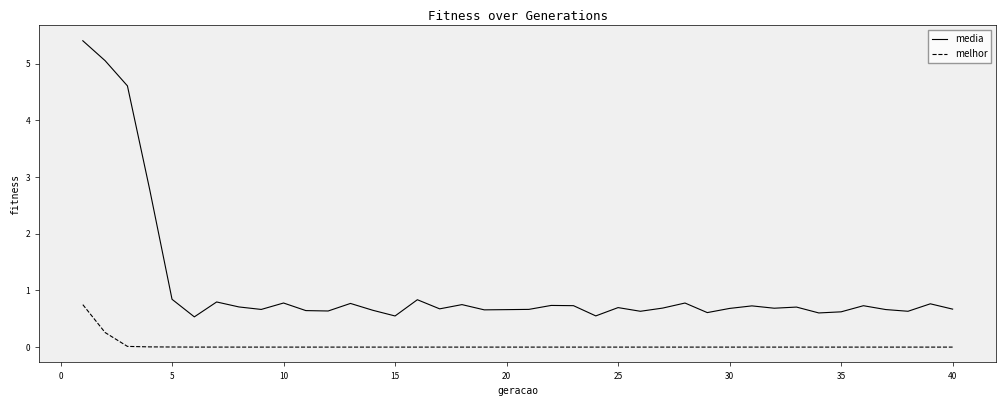

Which series has the widest spread of values?

media